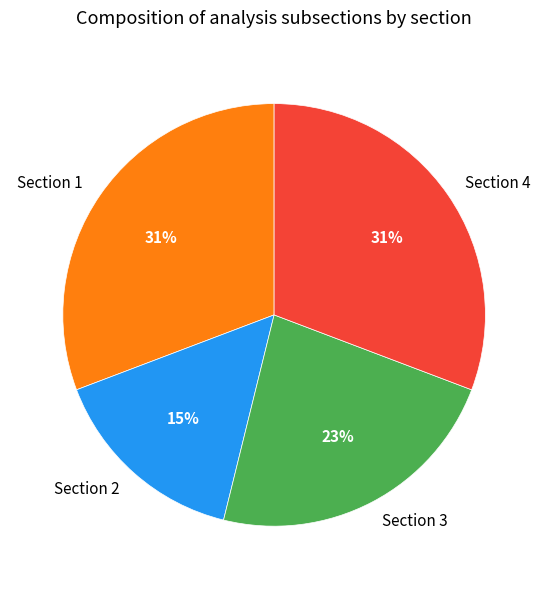

Which category has the smallest portion of the pie?

Section 2